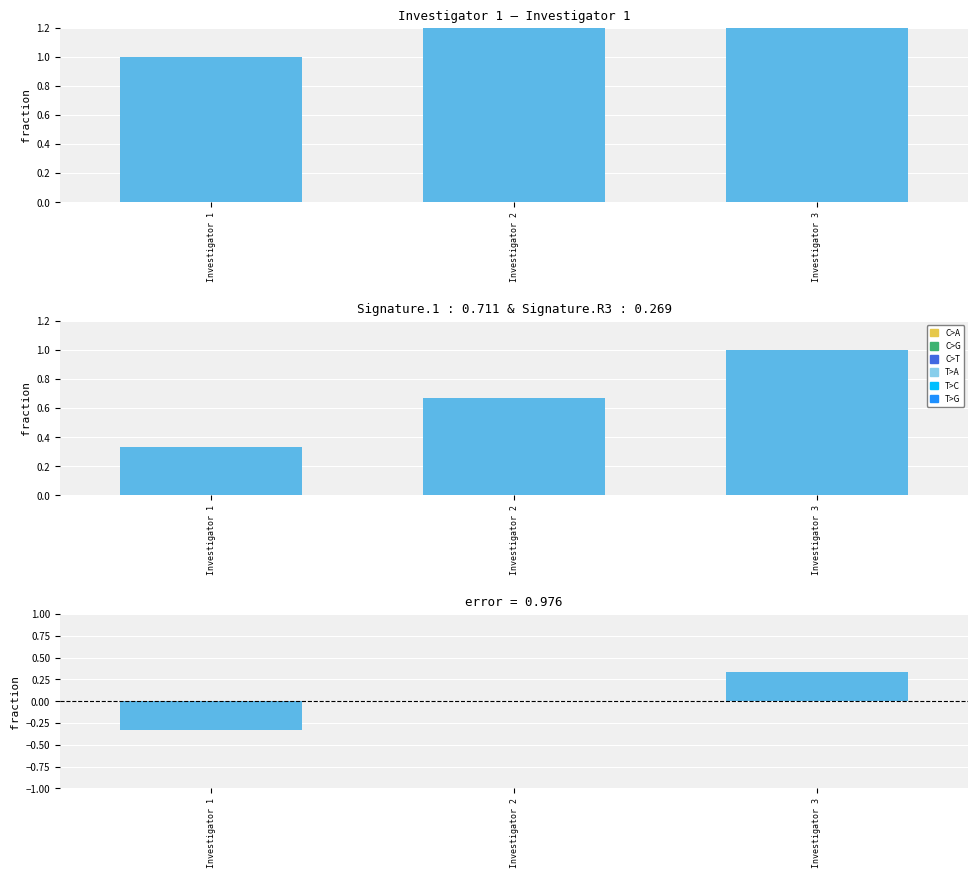

Reading left to right, transcribe all the data shown in this chart.

Investigator 1=-0.3	Investigator 2=0.0	Investigator 3=0.3